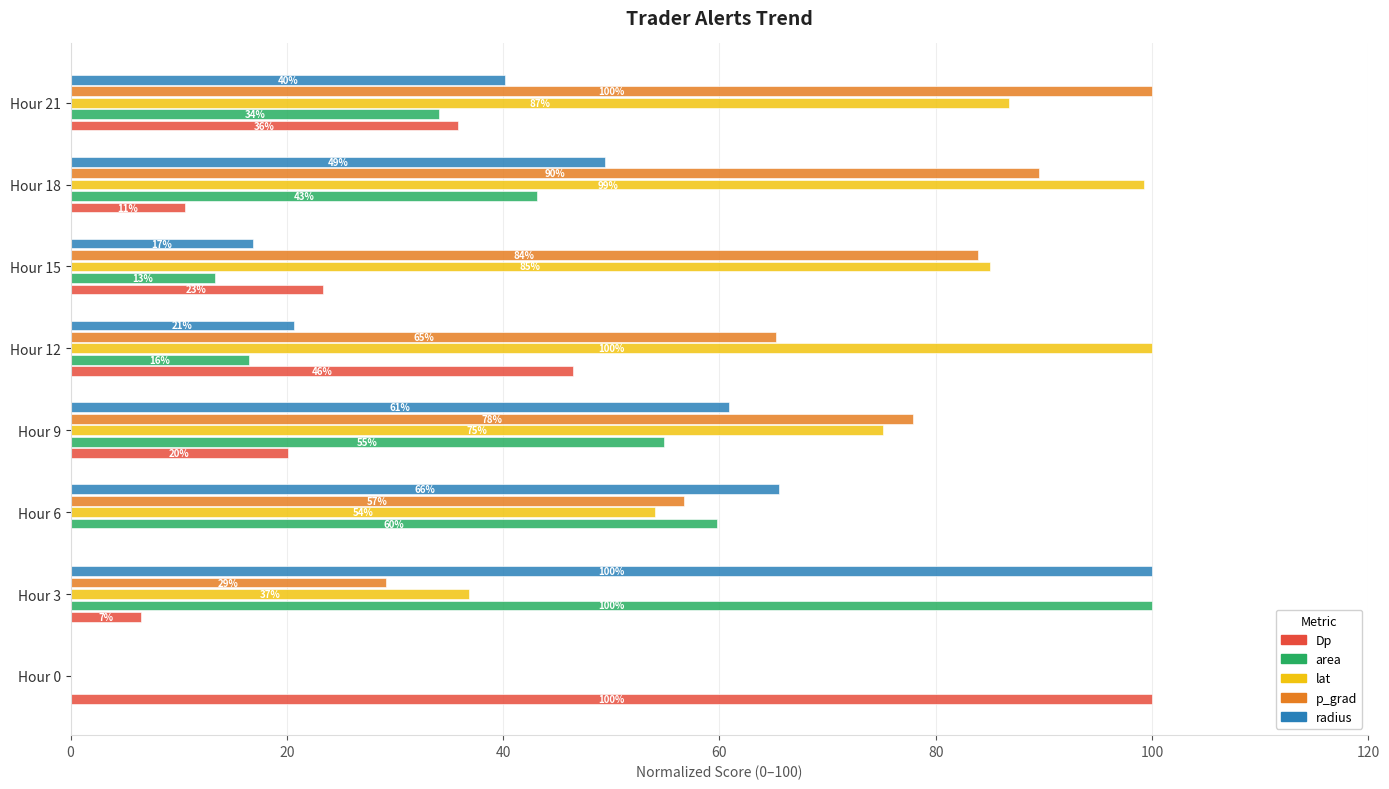

The radius series shows 7.4 at Hour 15. True or false?

False